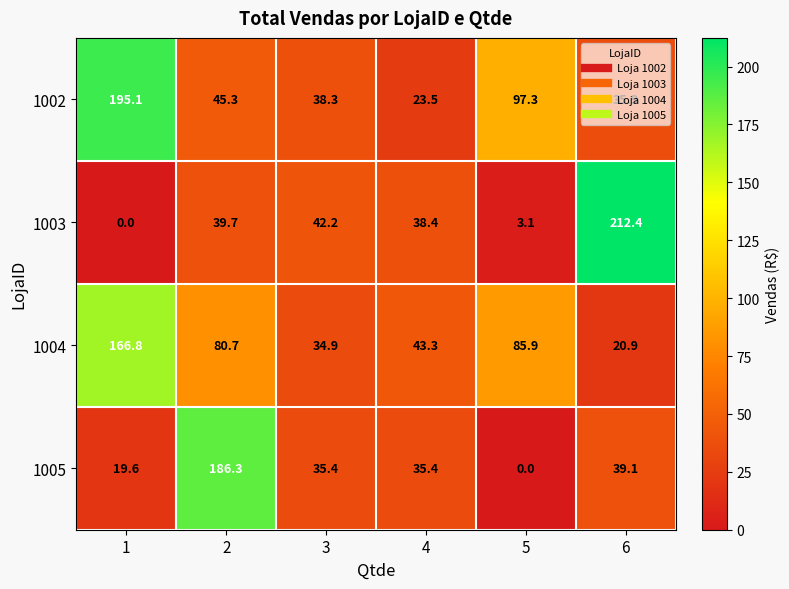

At how many categories does at least one series exceed 24?

6